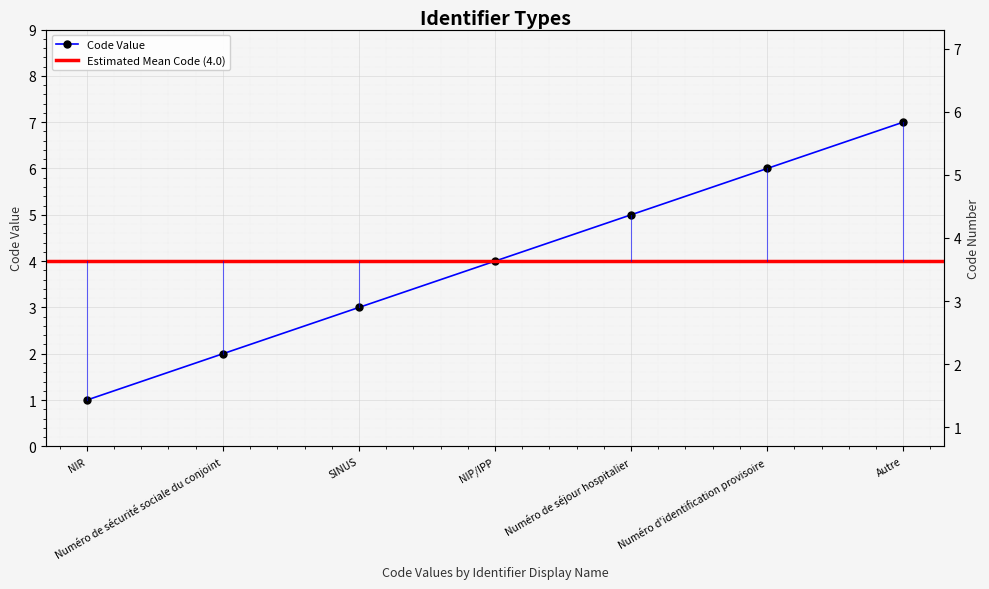

How many series are shown in this chart?

1